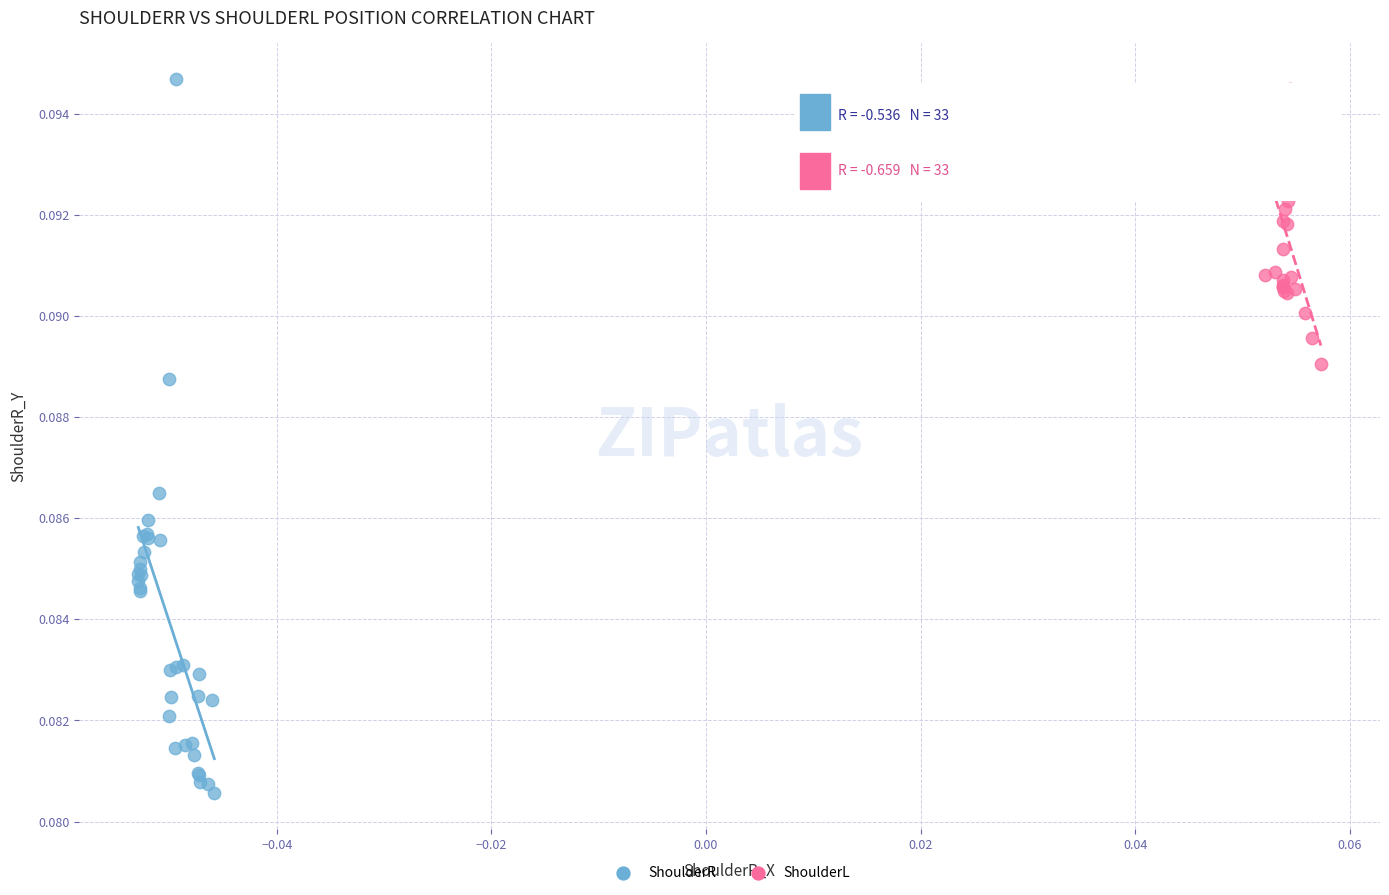

Which series contains the lowest Y value?

ShoulderR